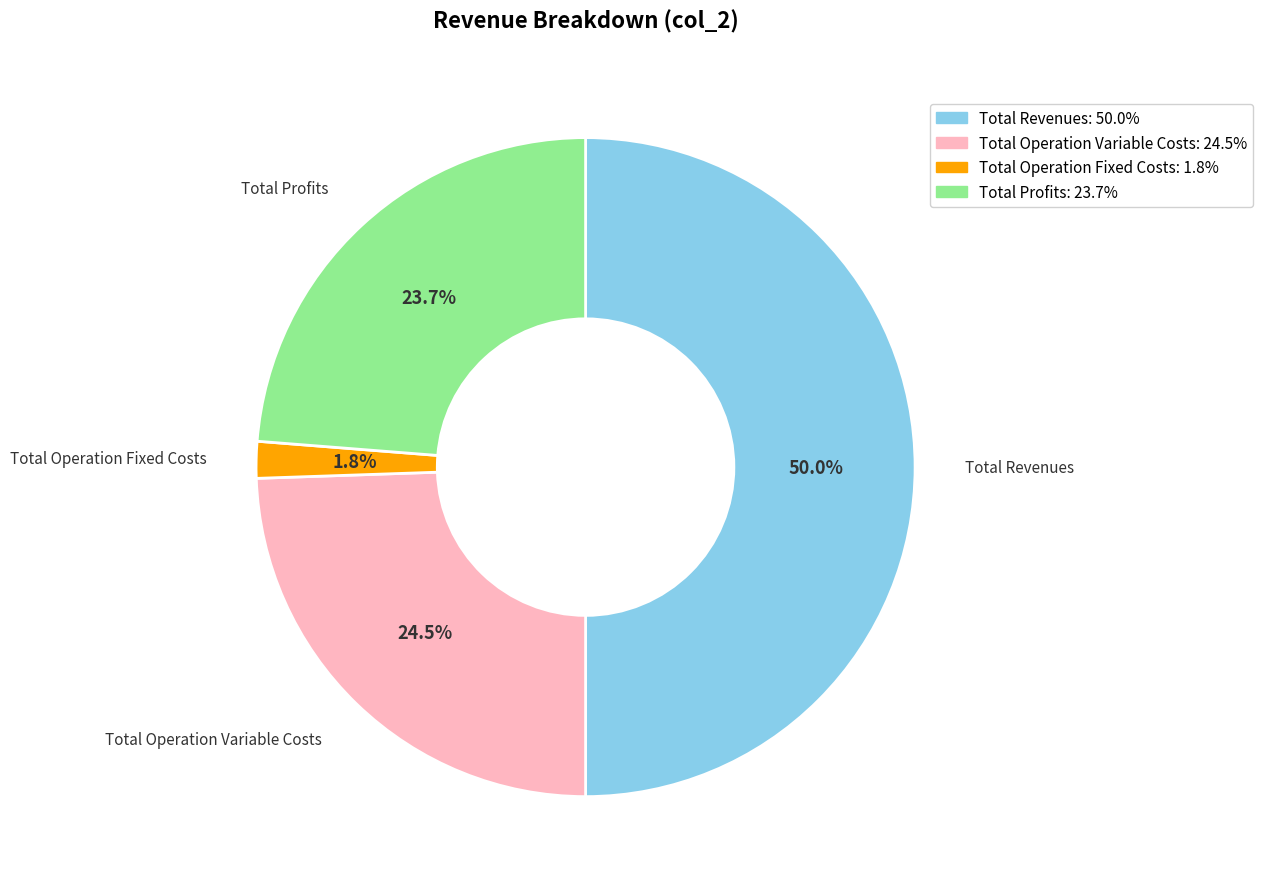

Between Total Revenues and Total Operation Variable Costs, which is larger?

Total Revenues